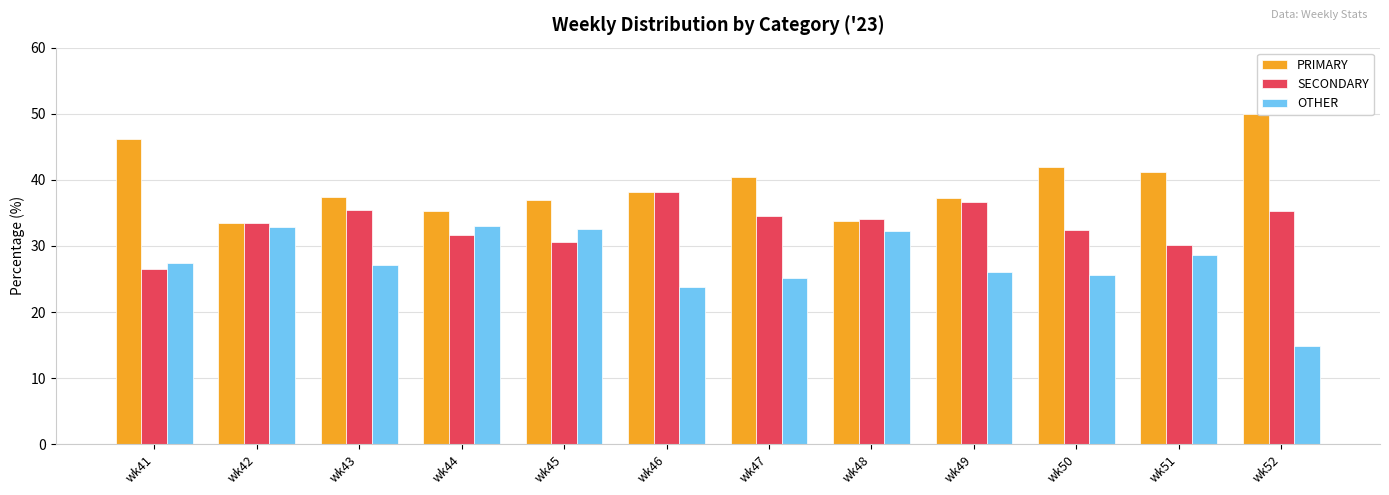

True or false: PRIMARY has a value of 46.1 at wk41.

True